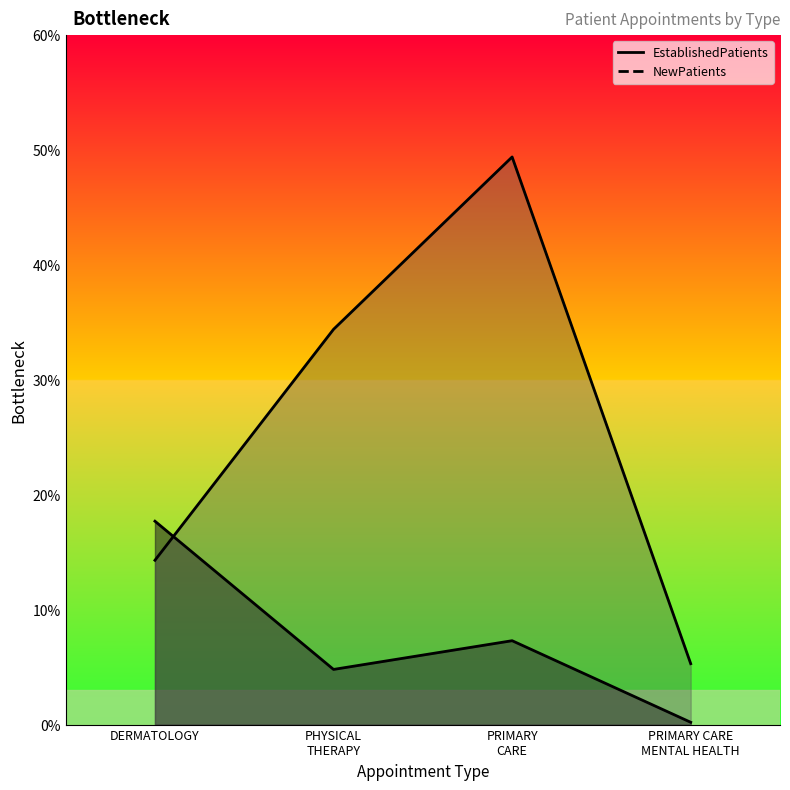

Where is the first local maximum for EstablishedPatients?

PRIMARY CARE